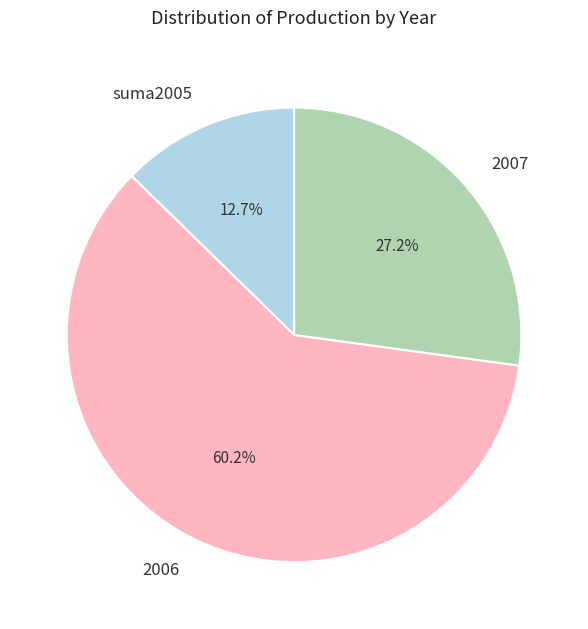

What is the ratio of the value at suma2005 to the value at 2007?

0.5